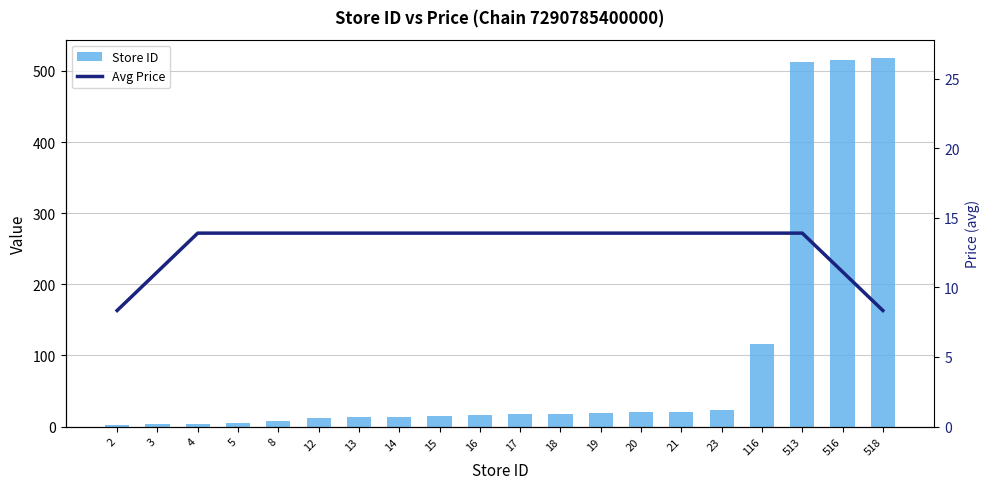

Reading left to right, list all the values displayed in this chart.

Store ID: 2=2.0	3=3.0	4=4.0	5=5.0	8=8.0	12=12.0	13=13.0	14=14.0	15=15.0	16=16.0	17=17.0	18=18.0	19=19.0	20=20.0	21=21.0	23=23.0	116=116.0	513=513.0	516=516.0	518=518.0
Avg Price: 2=8.3	3=11.1	4=13.9	5=13.9	8=13.9	12=13.9	13=13.9	14=13.9	15=13.9	16=13.9	17=13.9	18=13.9	19=13.9	20=13.9	21=13.9	23=13.9	116=13.9	513=13.9	516=11.1	518=8.3